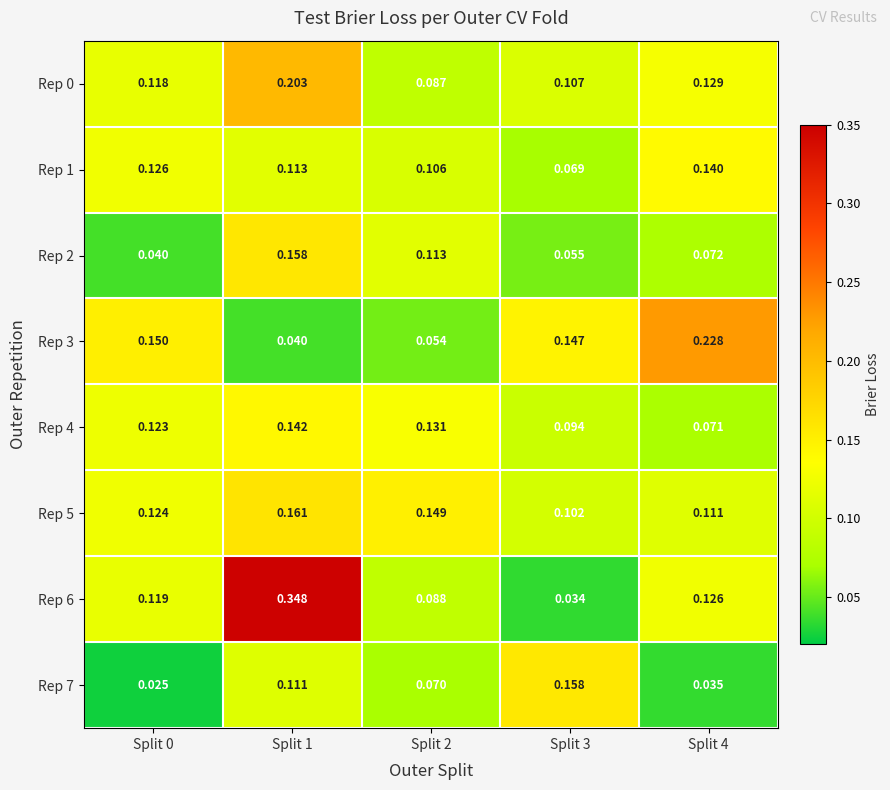

Reading left to right, extract all data points from this chart.

Rep 0: Split 0=0.1	Split 1=0.2	Split 2=0.1	Split 3=0.1	Split 4=0.1
Rep 1: Split 0=0.1	Split 1=0.1	Split 2=0.1	Split 3=0.1	Split 4=0.1
Rep 2: Split 0=0.0	Split 1=0.2	Split 2=0.1	Split 3=0.1	Split 4=0.1
Rep 3: Split 0=0.1	Split 1=0.0	Split 2=0.1	Split 3=0.1	Split 4=0.2
Rep 4: Split 0=0.1	Split 1=0.1	Split 2=0.1	Split 3=0.1	Split 4=0.1
Rep 5: Split 0=0.1	Split 1=0.2	Split 2=0.1	Split 3=0.1	Split 4=0.1
Rep 6: Split 0=0.1	Split 1=0.3	Split 2=0.1	Split 3=0.0	Split 4=0.1
Rep 7: Split 0=0.0	Split 1=0.1	Split 2=0.1	Split 3=0.2	Split 4=0.0